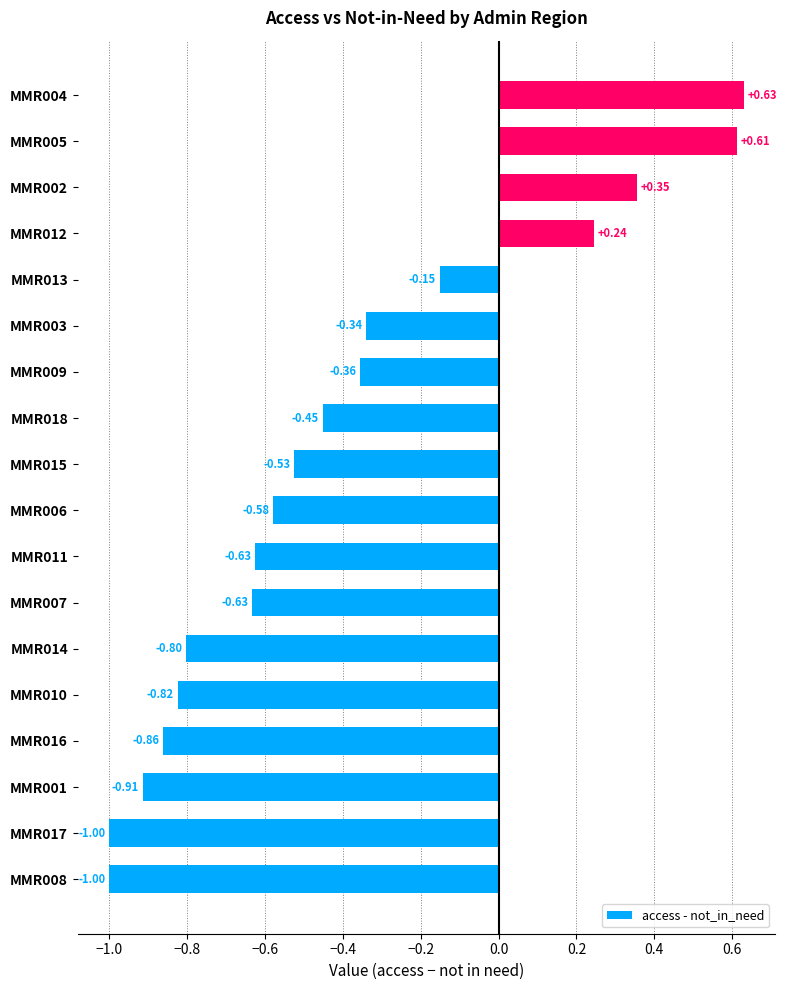

What is the sum of the values at MMR018 and MMR010?

-1.3